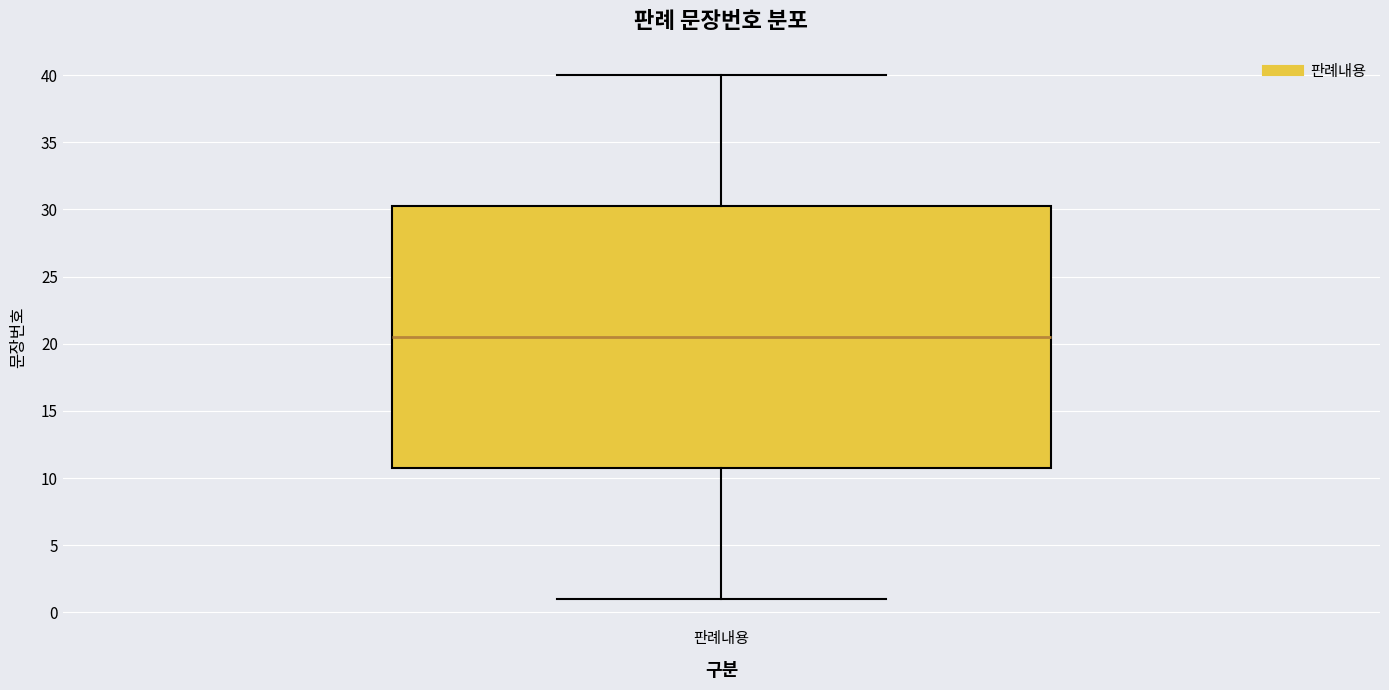

Read this box plot against the y-axis: the position of the median line, the range covered by the box, and the ends of both whiskers. The values are not printed on the chart, so give them approximately, as read against the axis.

median 20.5, box 11.0 to 30.5, whiskers 1.0 to 40.0